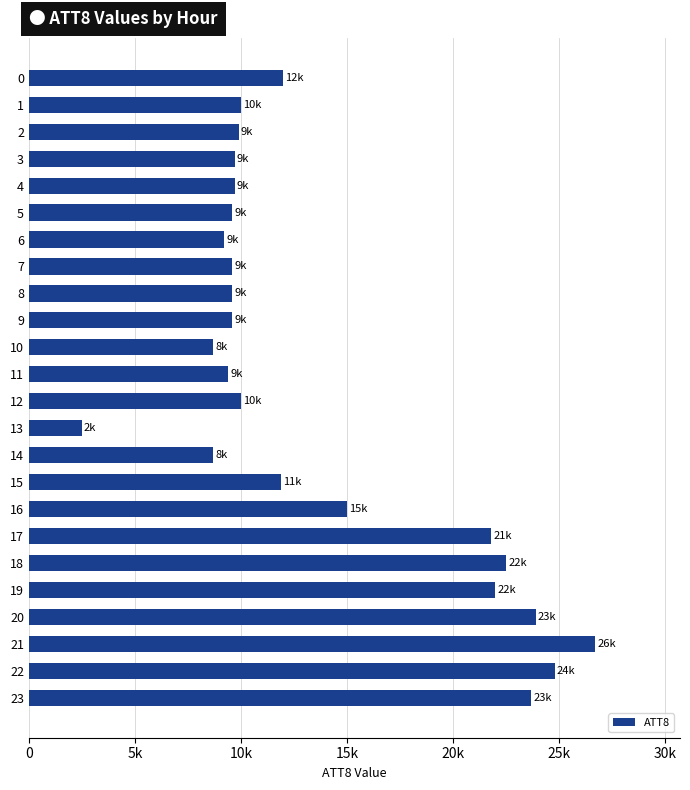

How many series are shown in this chart?

1